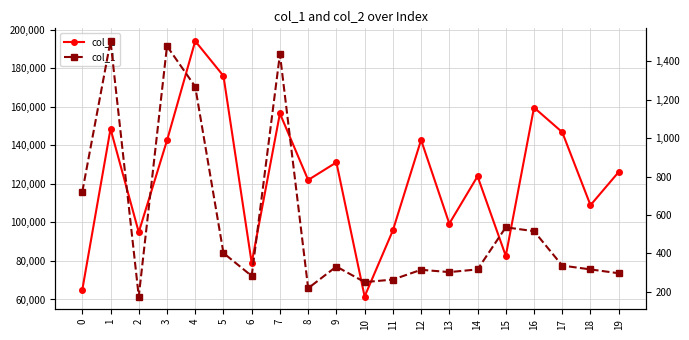

True or false: col_1 and col_2 cross at least once.

False